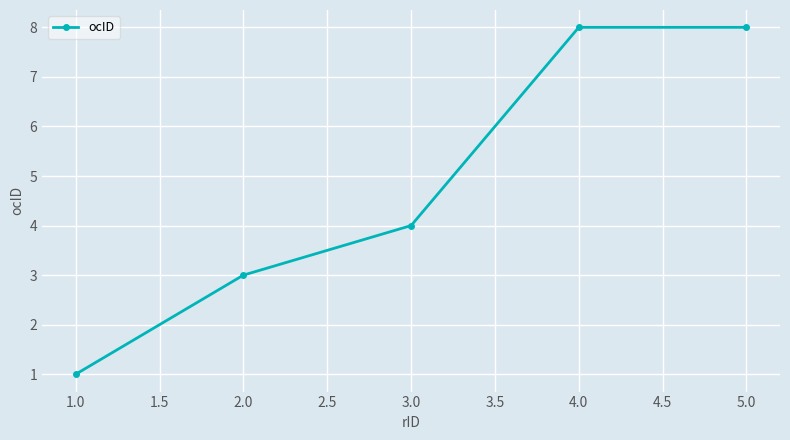

Reading right to left, what are all the values shown in this chart?

8	8	4	3	1